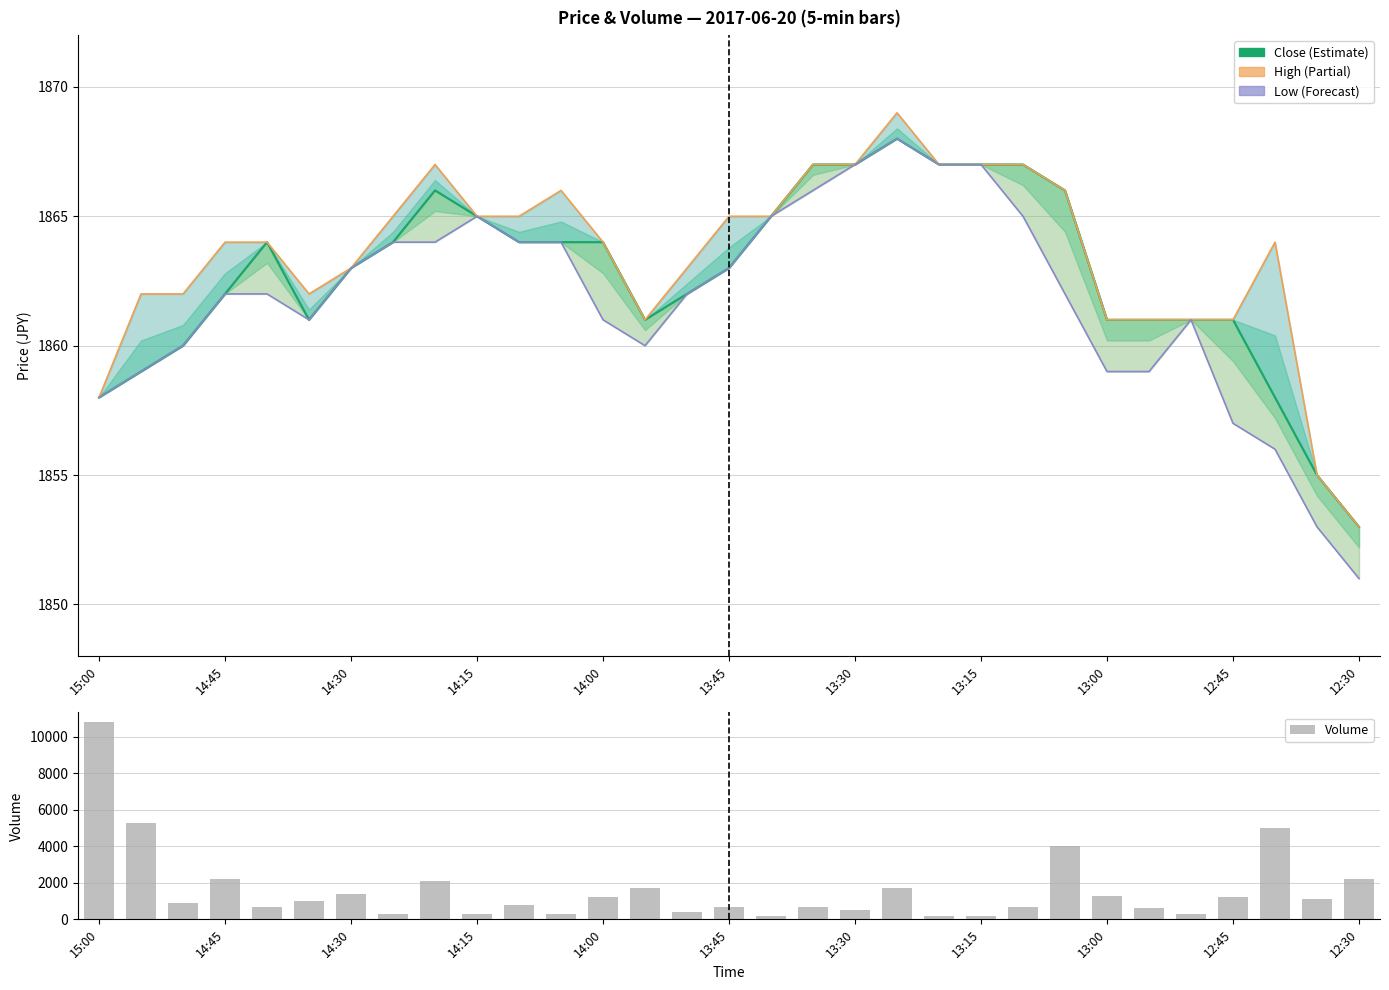

The value of Low at 26 is 1083. True or false?

False